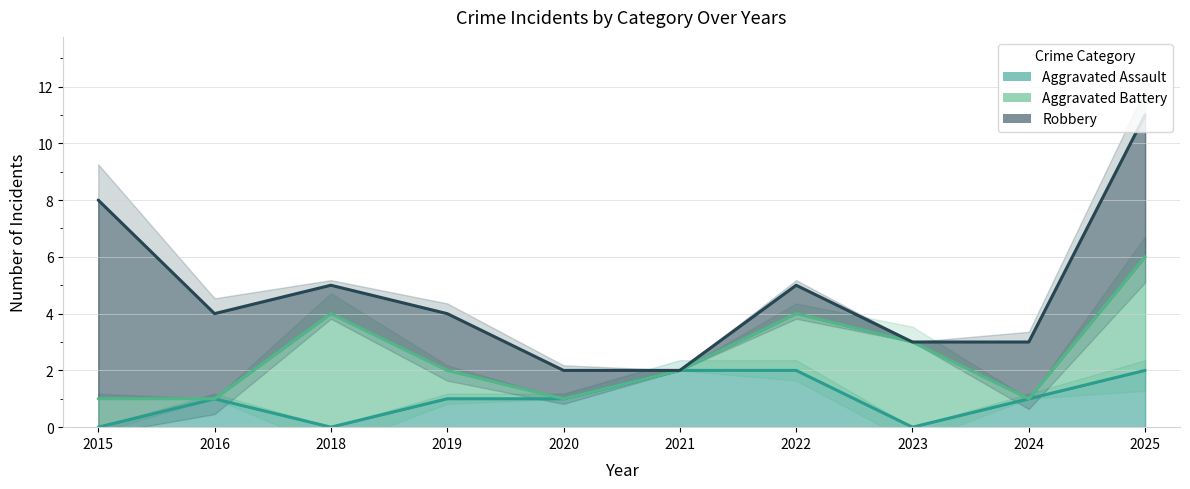

How many lines are shown in the chart?

3